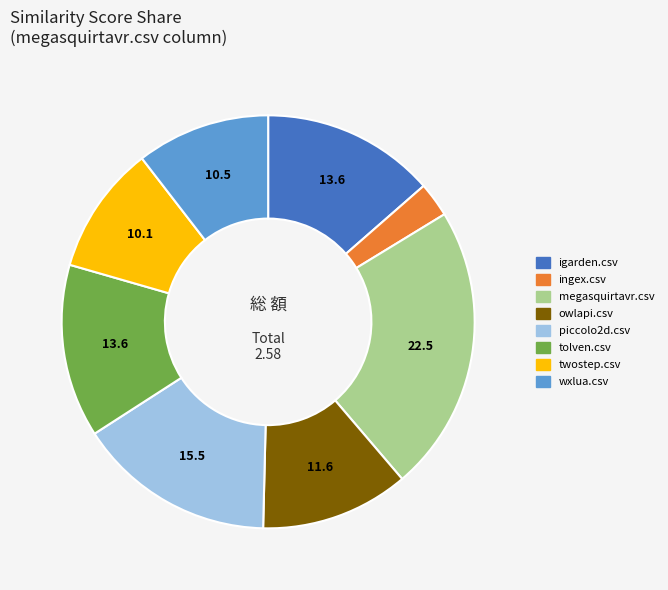

Is there a majority slice in this chart?

No